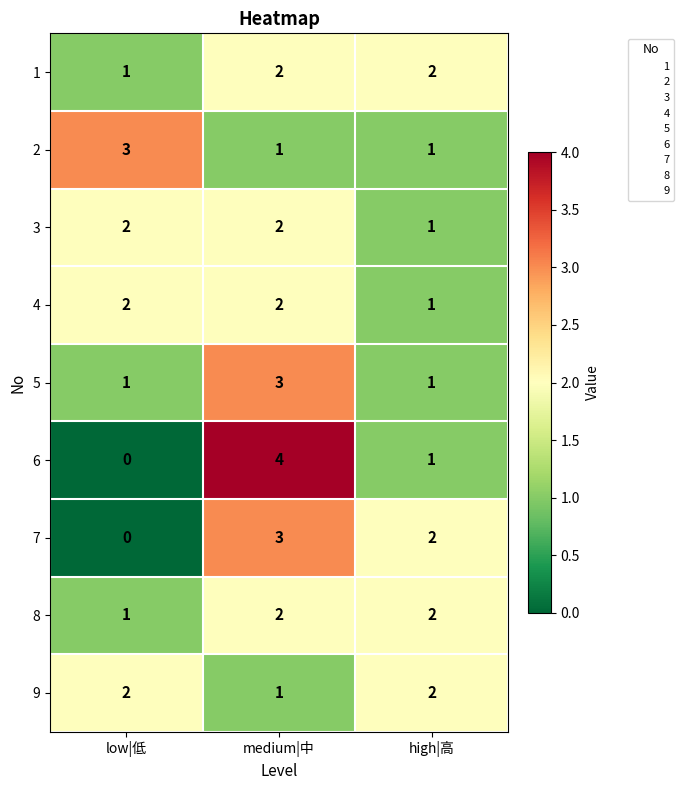

Reading left to right, transcribe all the data shown in this chart.

1: low|低=1	medium|中=2	high|高=2
2: low|低=3	medium|中=1	high|高=1
3: low|低=2	medium|中=2	high|高=1
4: low|低=2	medium|中=2	high|高=1
5: low|低=1	medium|中=3	high|高=1
6: low|低=0	medium|中=4	high|高=1
7: low|低=0	medium|中=3	high|高=2
8: low|低=1	medium|中=2	high|高=2
9: low|低=2	medium|中=1	high|高=2